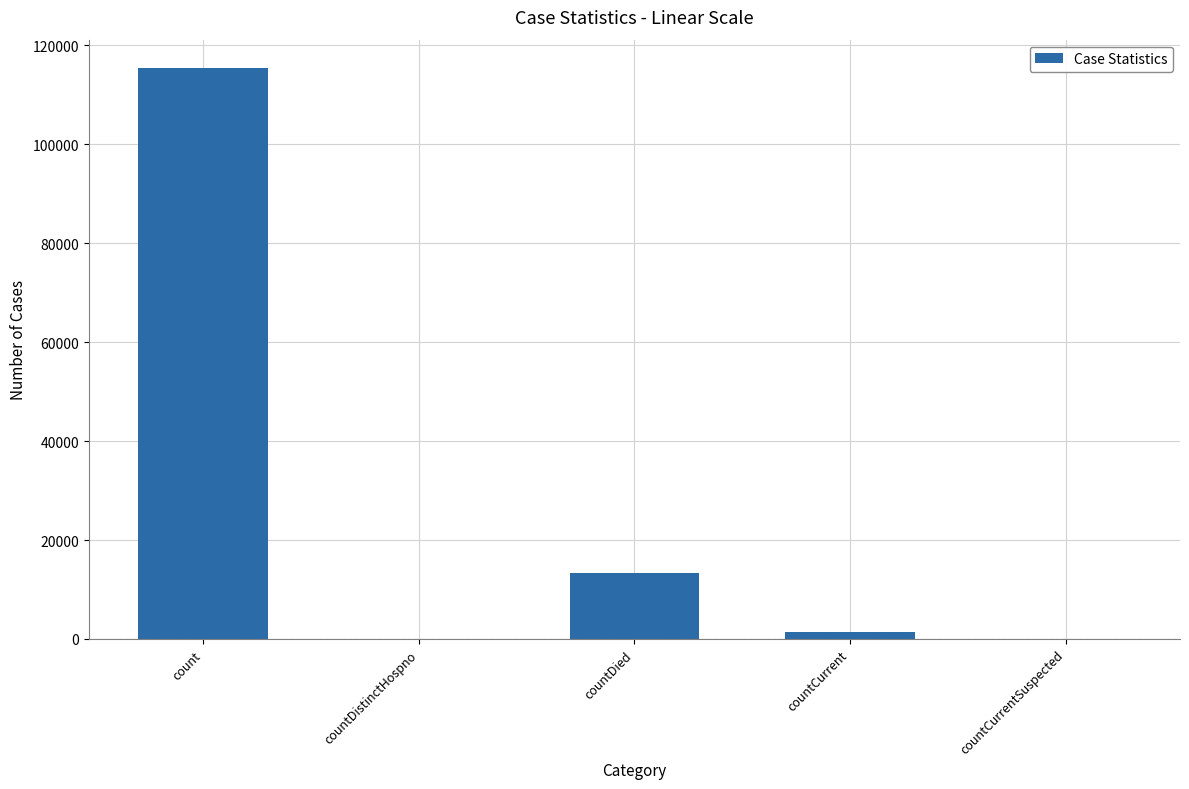

Reading right to left, list all the values displayed in this chart.

countCurrentSuspected=0	countCurrent=1383	countDied=13343	countDistinctHospno=0	count=115379